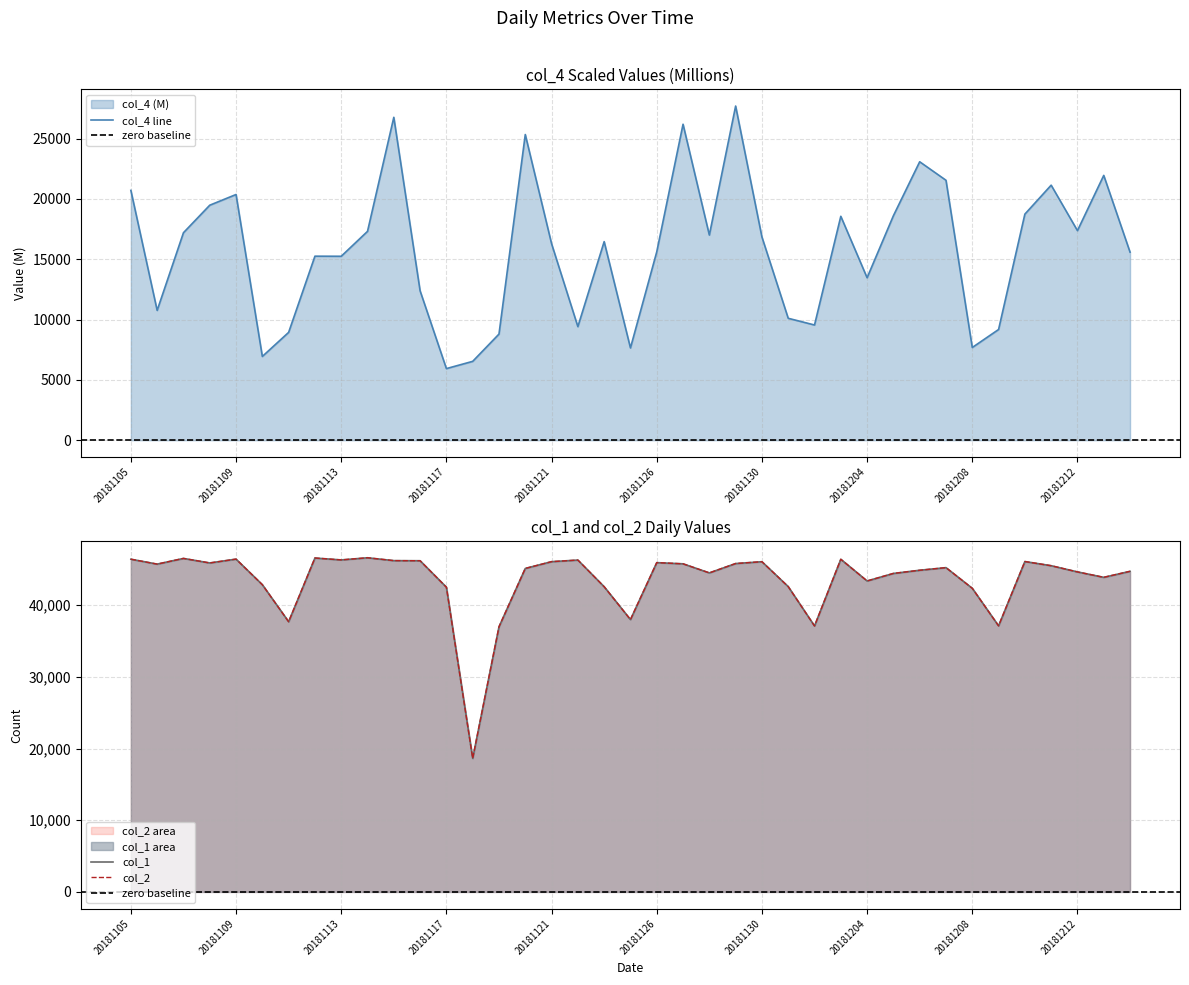

What is the difference between the second highest and second lowest values in the col_2 series?

9593.0